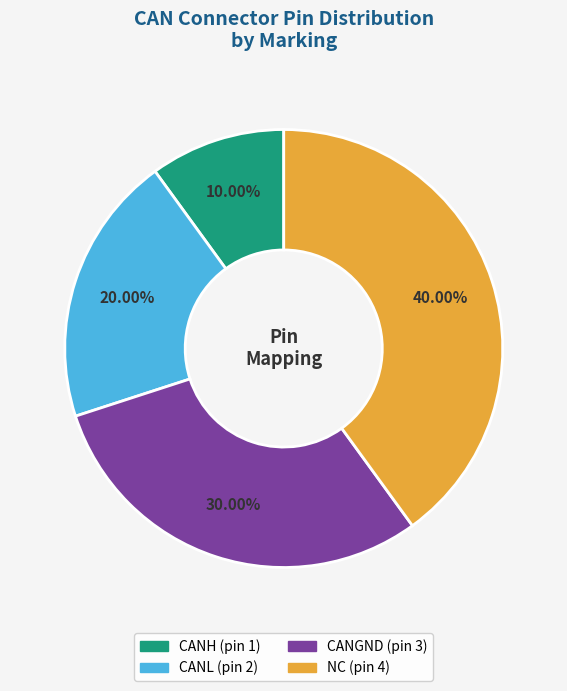

What is the ratio of the value at CANGND to the value at CANL?

1.5